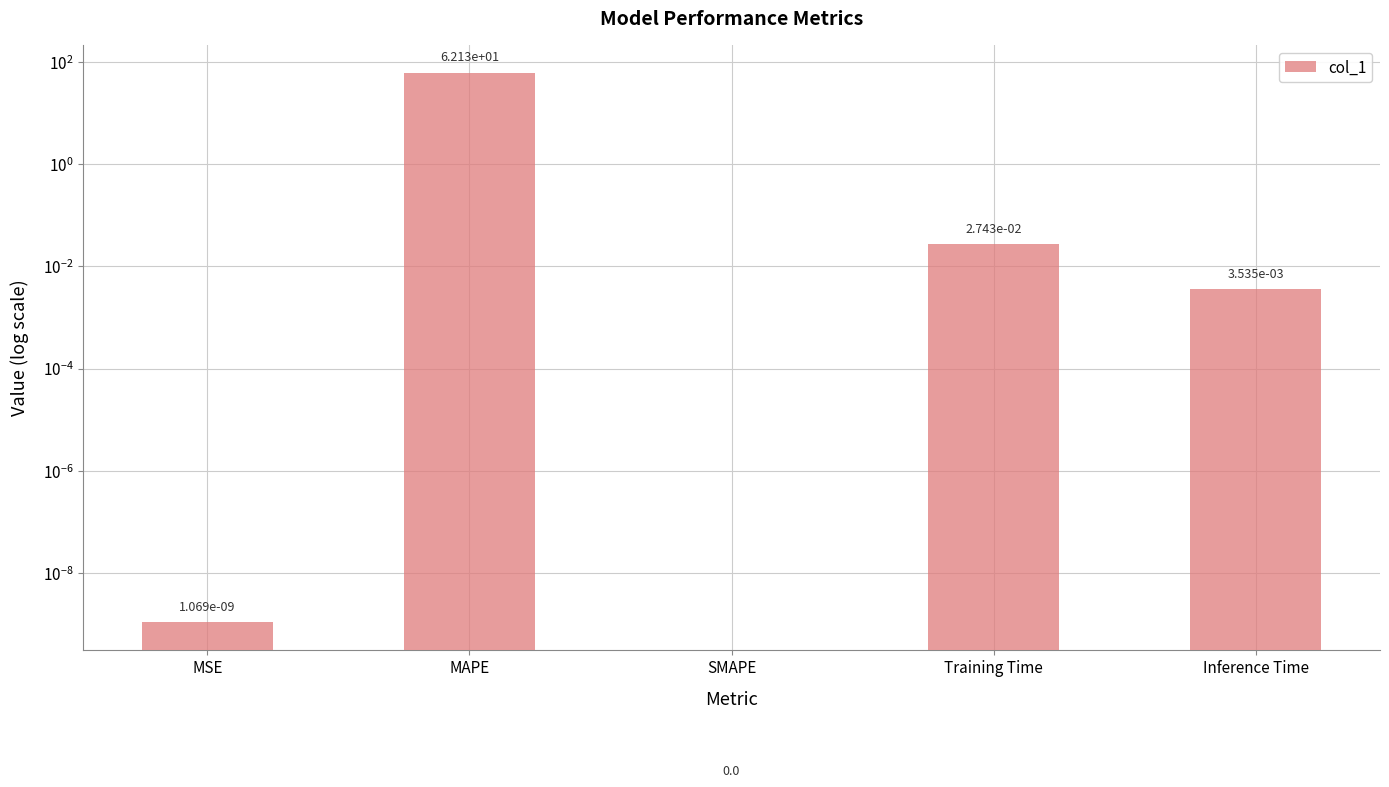

What is the difference between the maximum and minimum values?

62.1